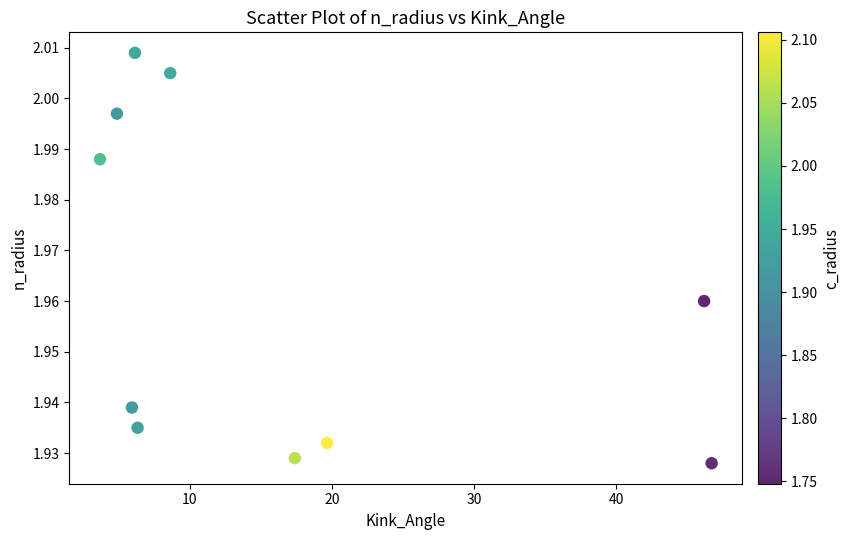

What is the range of X values (max minus min)?

43.1